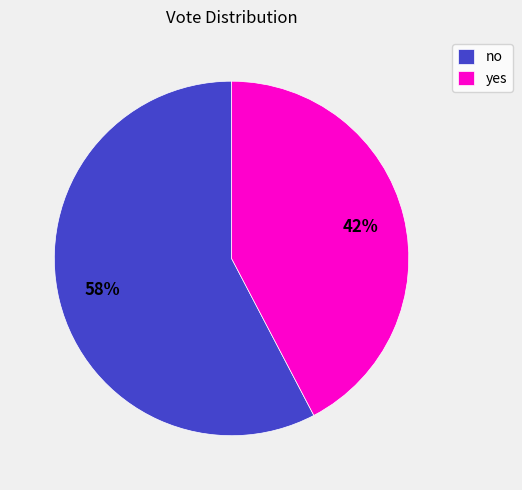

To the nearest percent, what is the average slice percentage?

50%